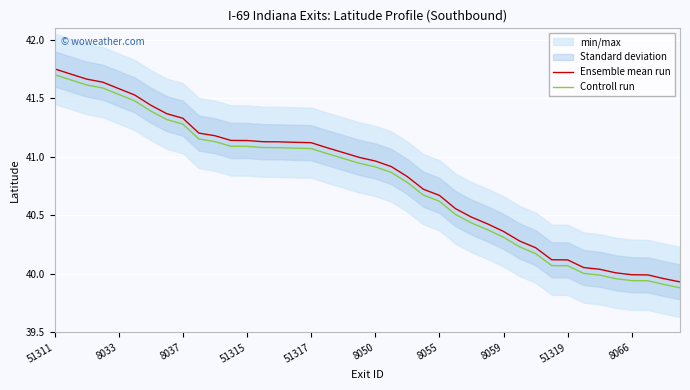

What is the total value across all series at 26?

80.9